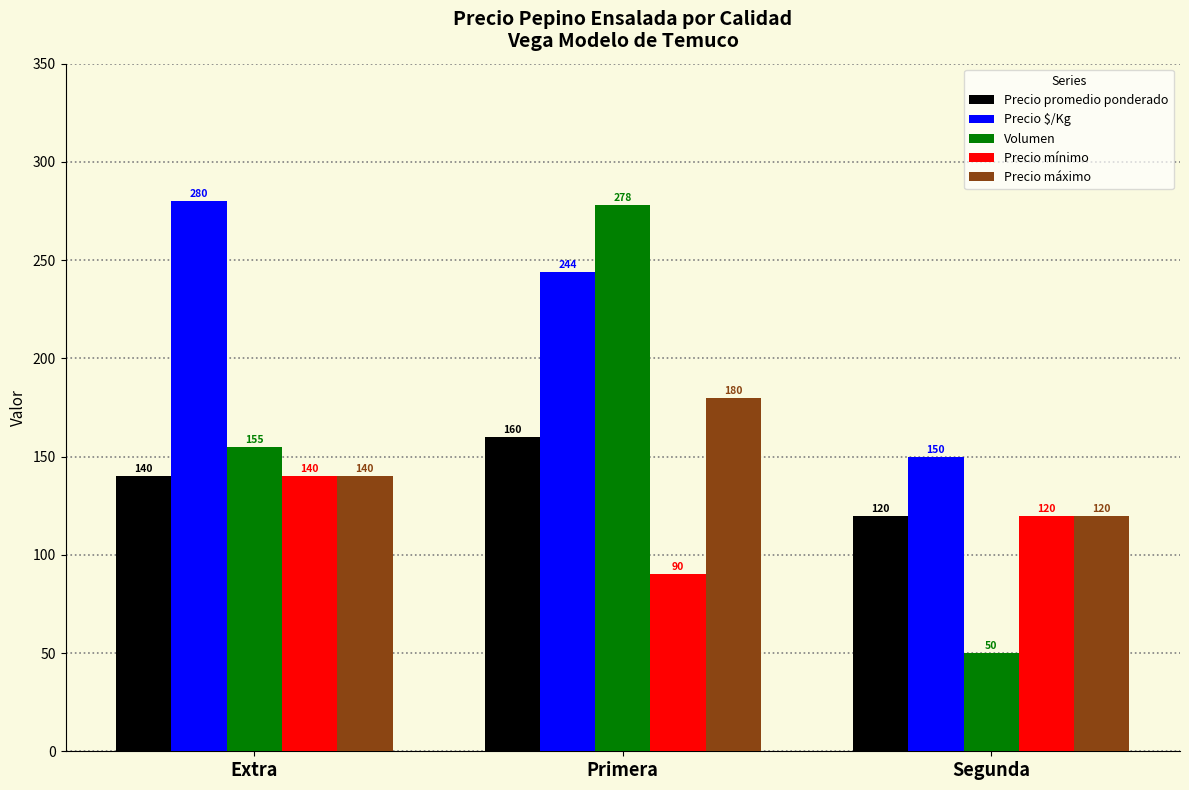

List the labels in order of Volumen value, smallest first.

Segunda, Extra, Primera